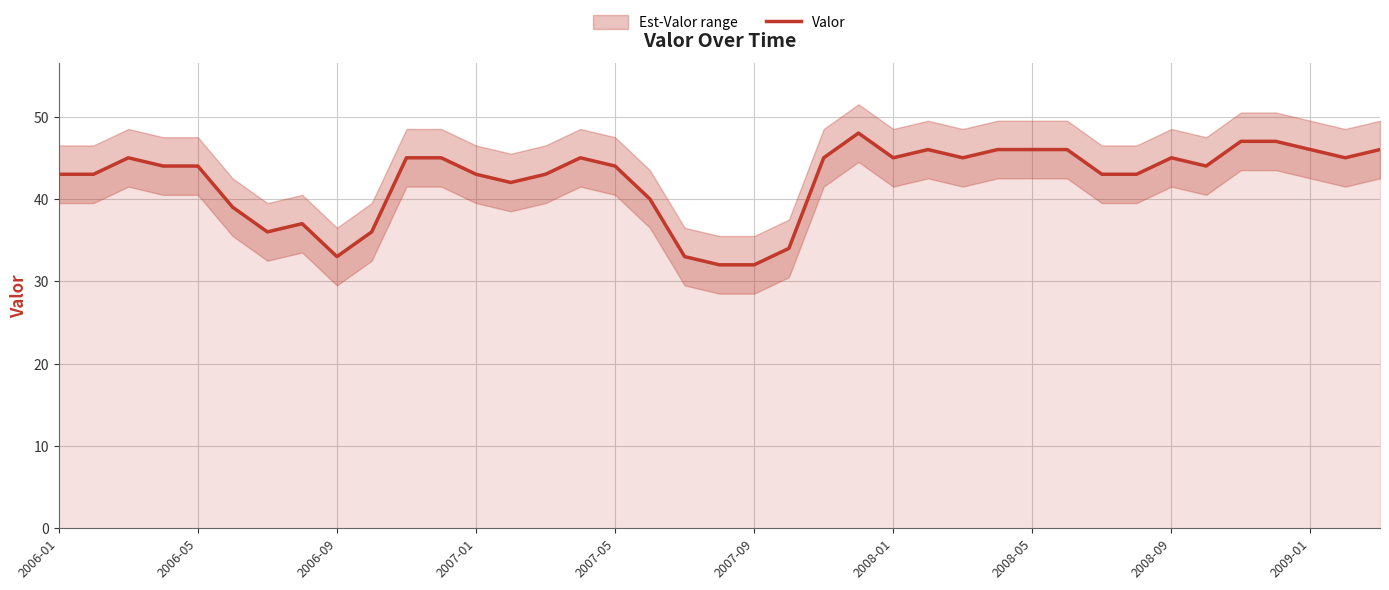

Is it true that Valor equals 32 at 2007-09?

True